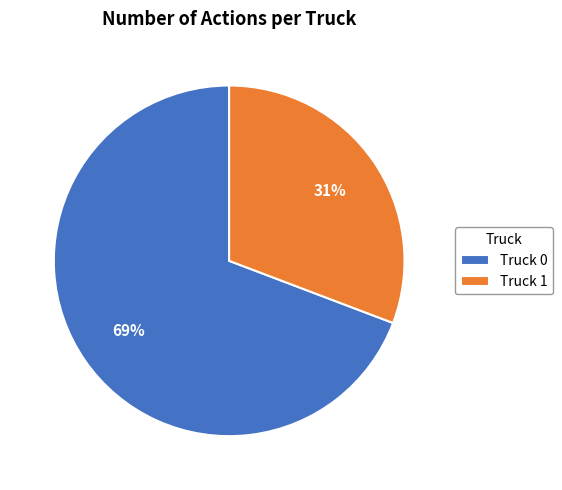

Which slice is the smallest?

Truck 1